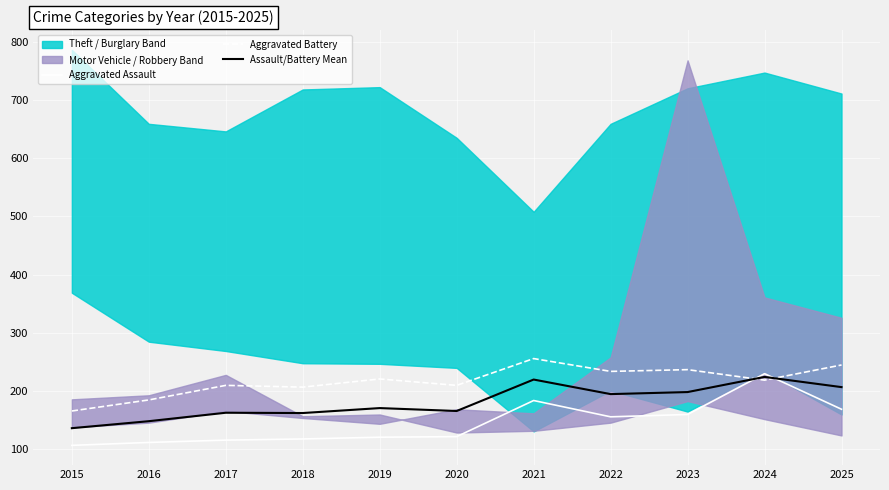

In Aggravated Battery, how many points are lower than both neighbors (excluding endpoints)?

4